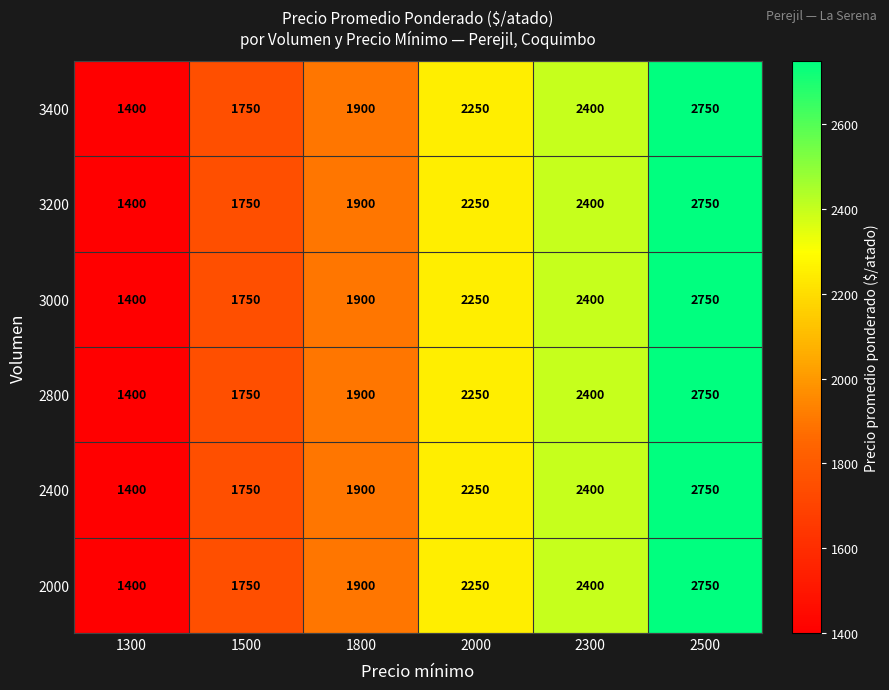

At which category is the sum across all series the highest?

2500